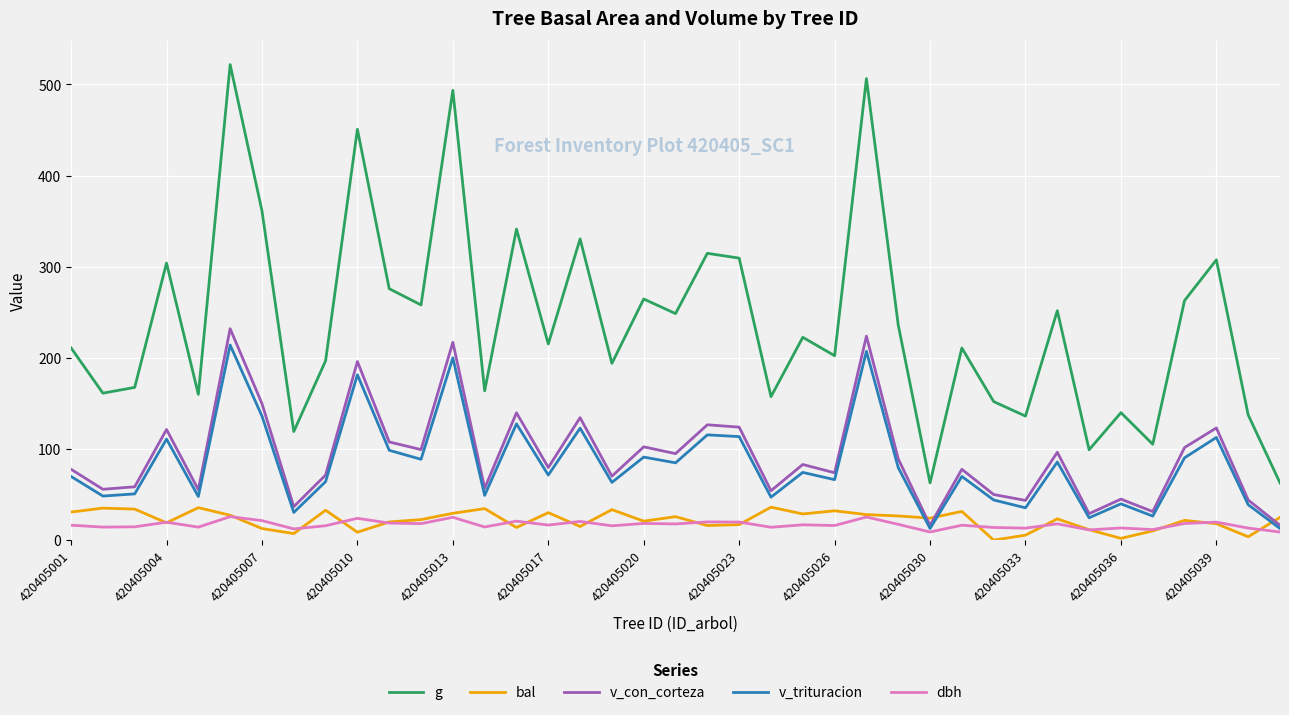

True or false: g and v_trituracion intersect in this chart.

False